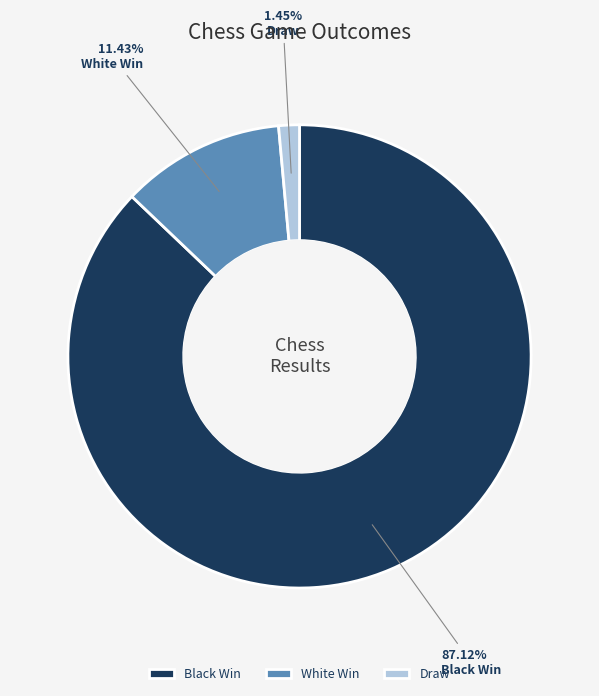

Approximately how many times larger is the value at Draw compared to White Win?

0.1